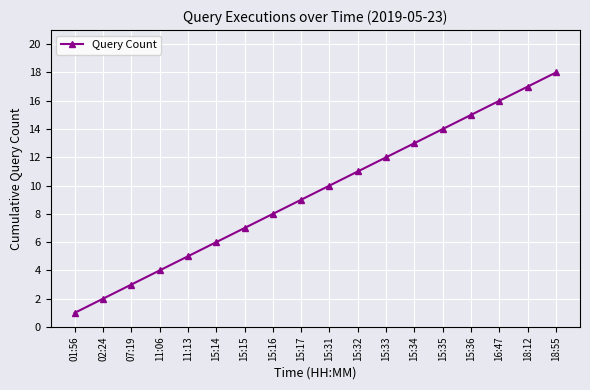

What is the label of the 9th point from the left?

15:17